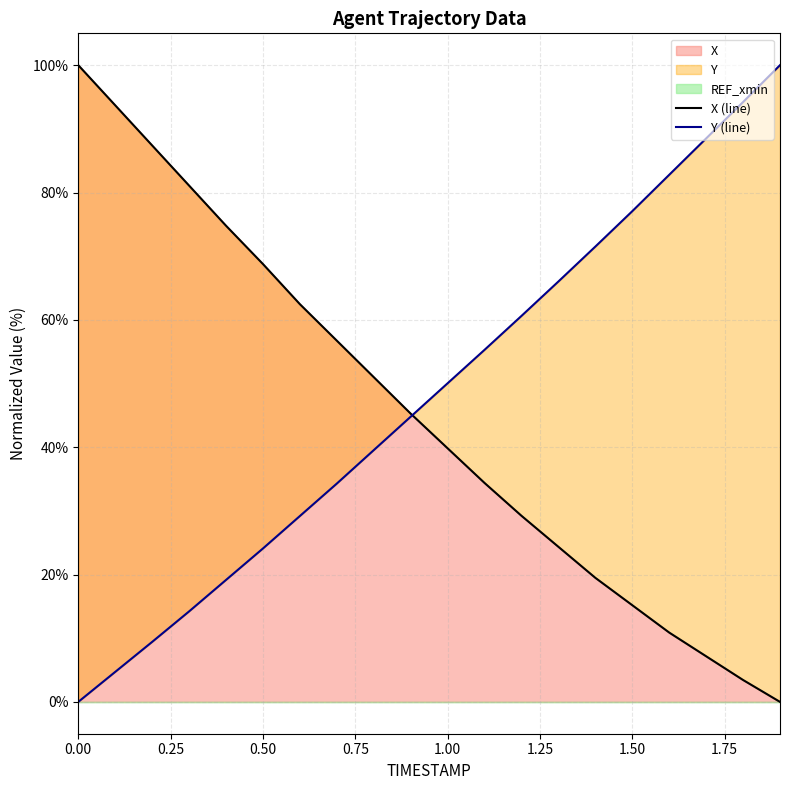

Count the number of categories in the chart.

20